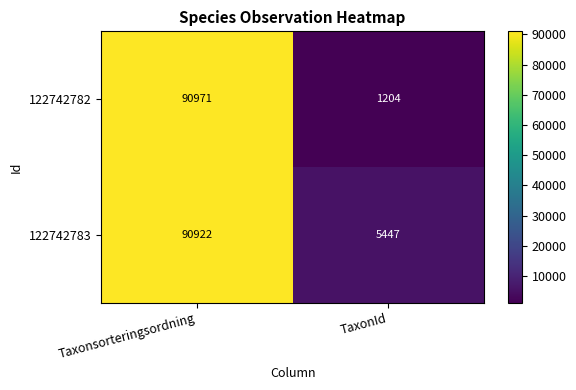

True or false: 122742782 has a value of 26154 at Taxonsorteringsordning.

False